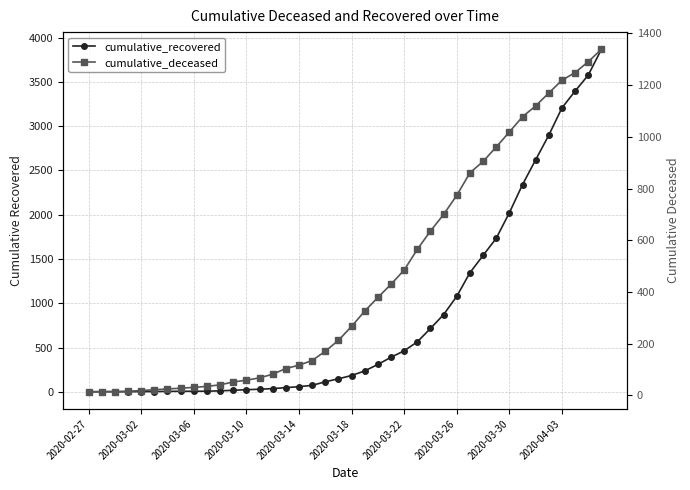

The value of cumulative_recovered at 37 is 799. True or false?

False